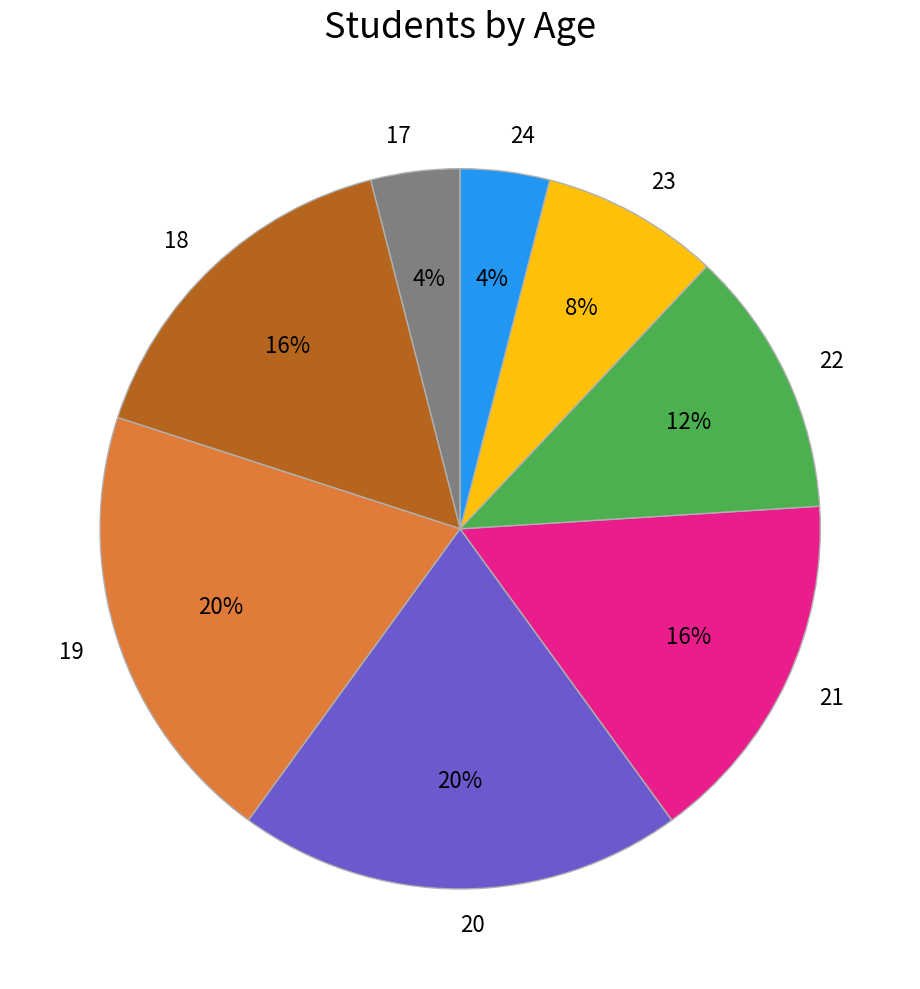

Does any single category account for the majority?

No